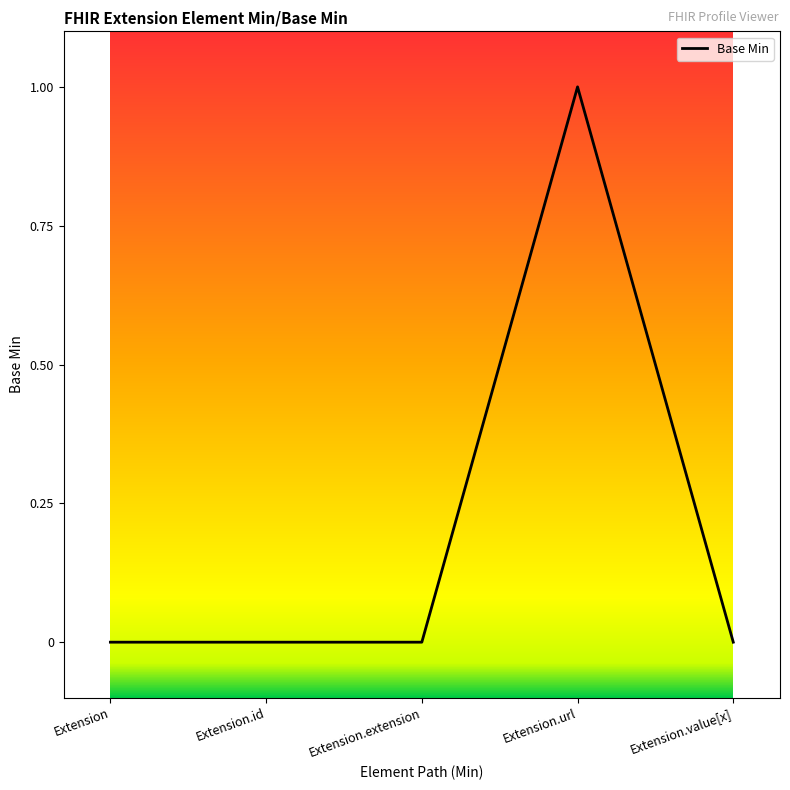

Count the number of categories in the chart.

5